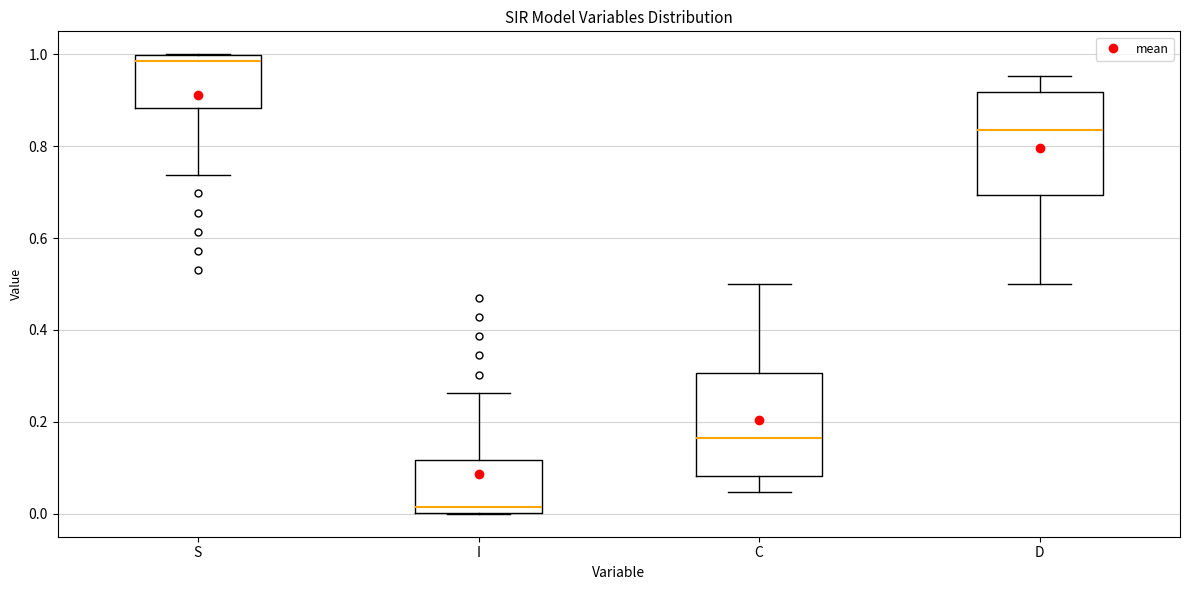

Which box has the highest median line?

S